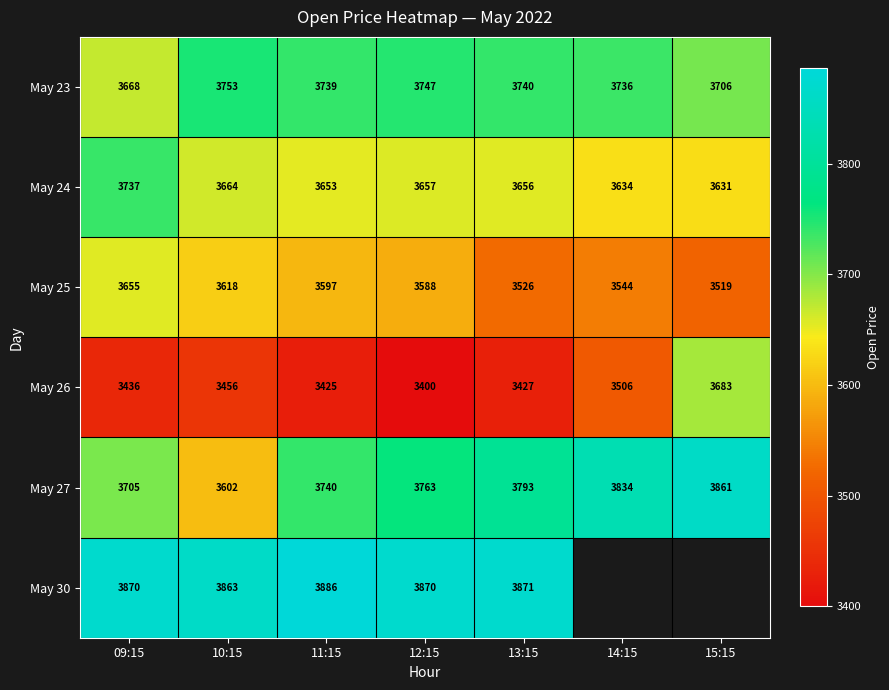

Which has a higher value, 10:15 or 09:15?

10:15